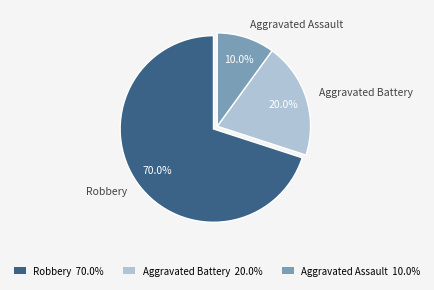

To the nearest percent, what is the difference between the largest and smallest slice percentages?

60%